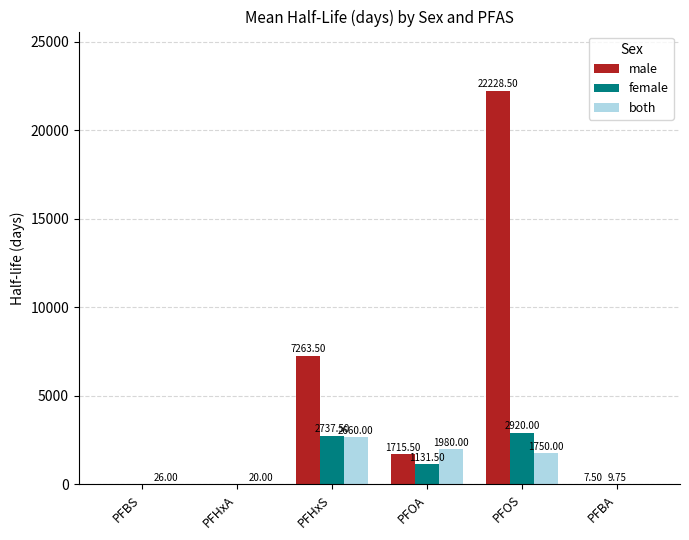

What is the maximum value shown in the chart?

22228.5